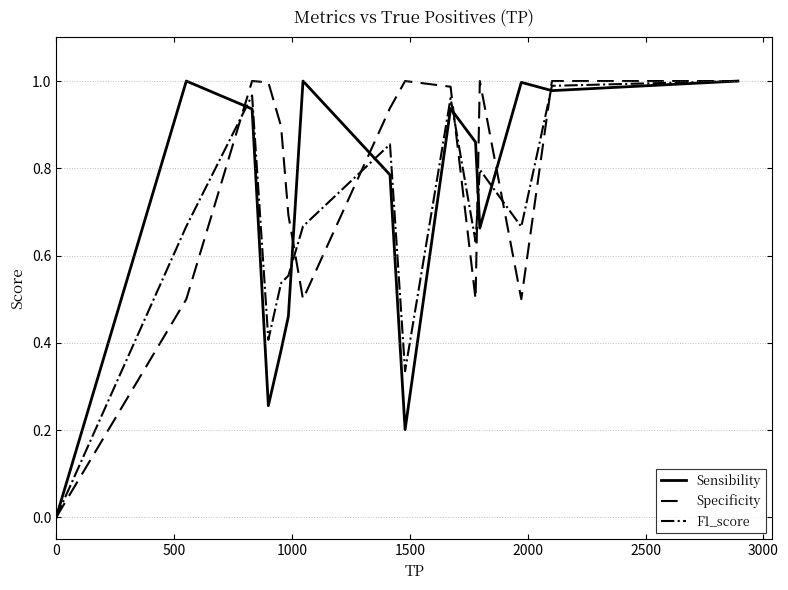

Which series has the largest total across all categories?

Specificity